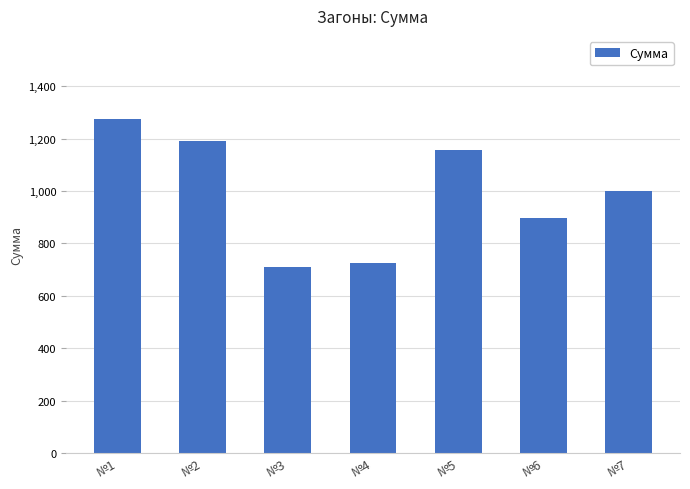

The chart shows a value of 992.0 at №4. True or false?

False